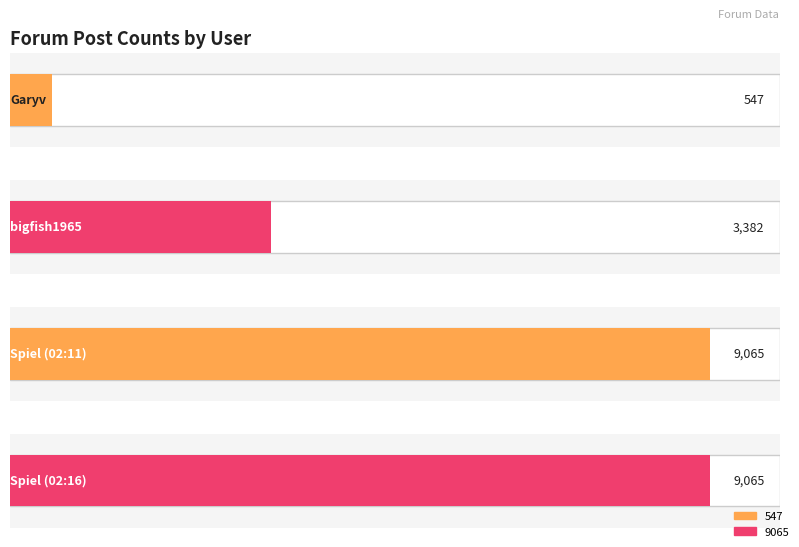

True or false: 547 has a value of 14643 at Spiel (02:11).

False